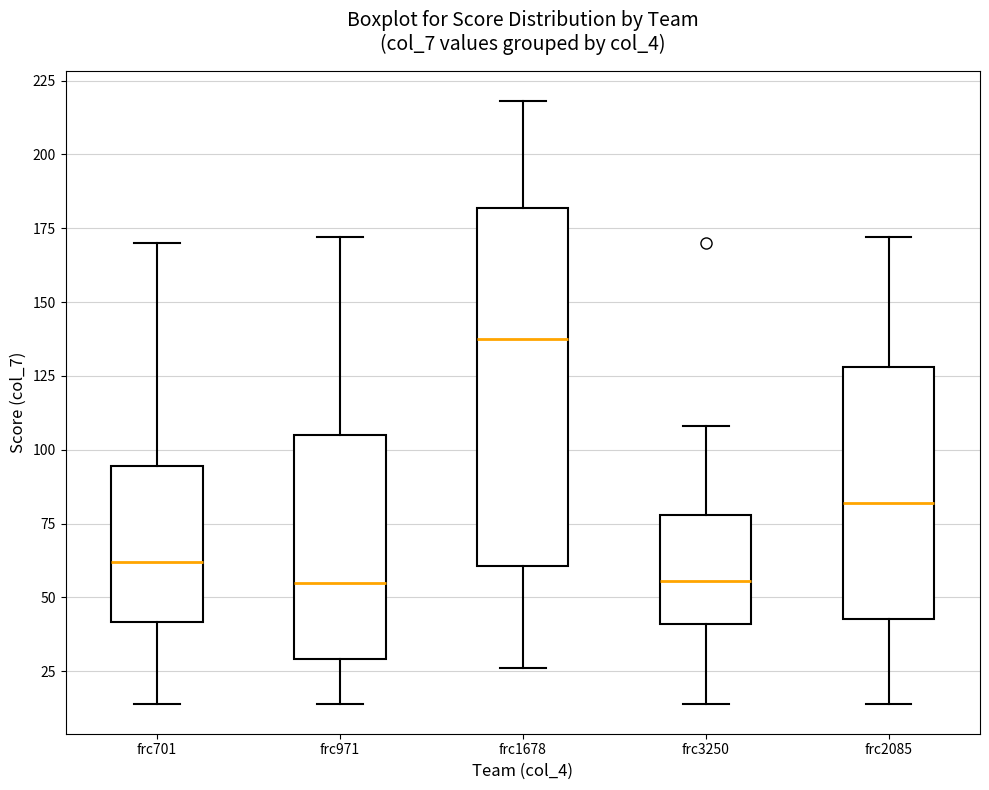

Which box's median line is the highest?

frc1678